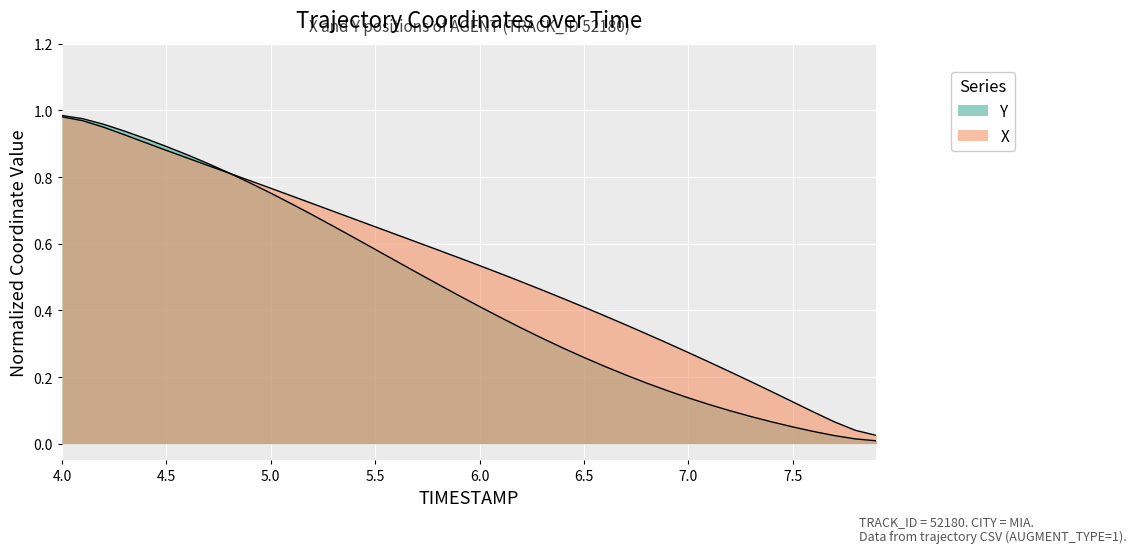

What is the difference between the maximum and minimum values in the Y series?

1.0